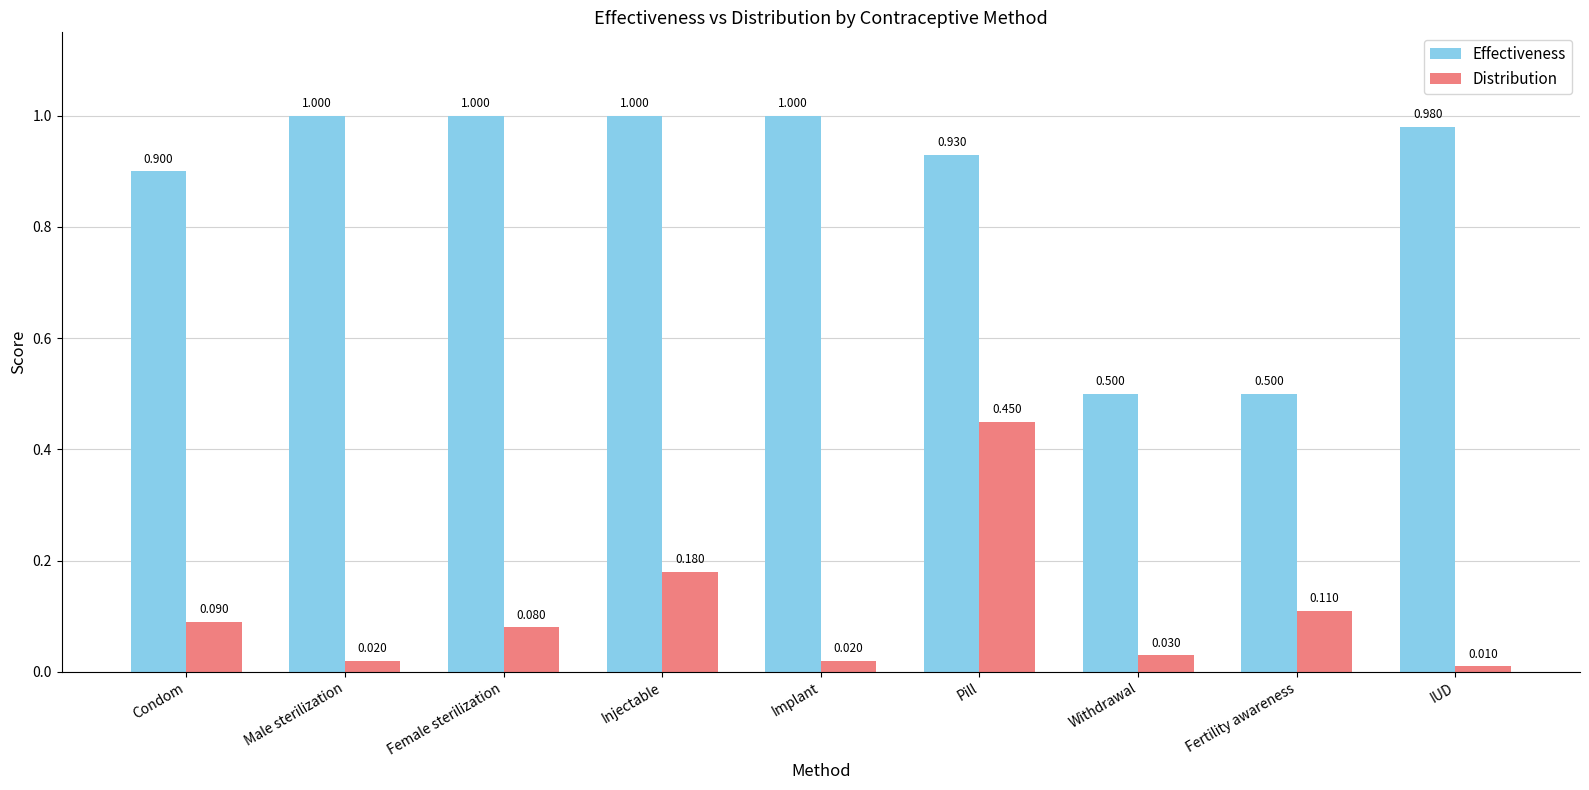

How many series are shown in this chart?

2